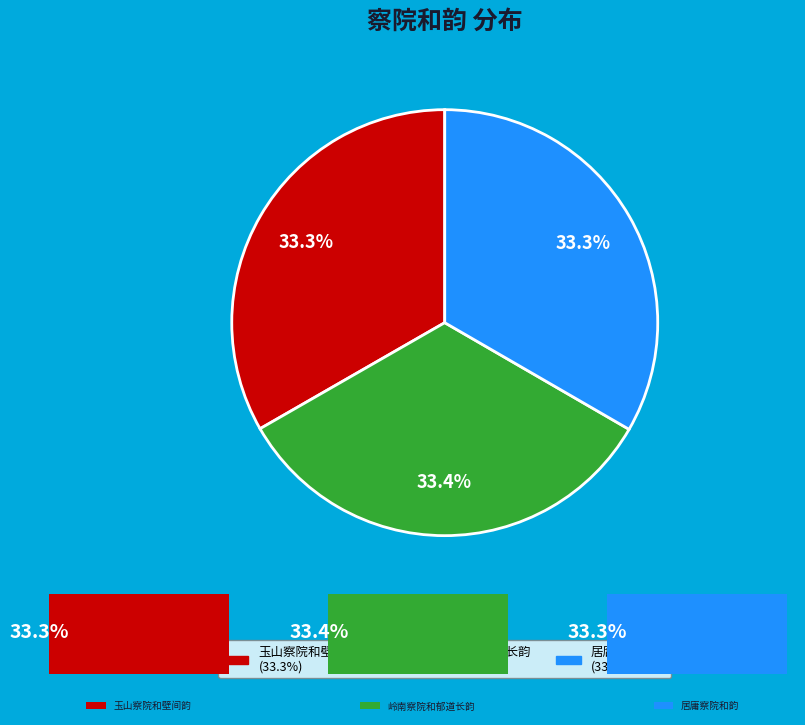

How many segments does this pie chart have?

3